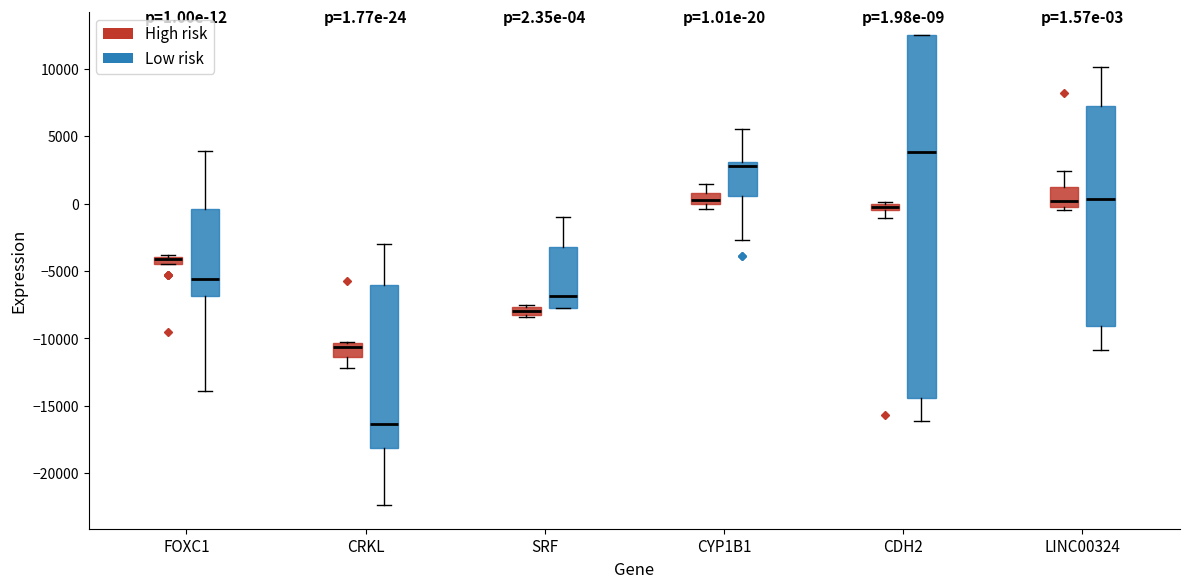

Which box is the tallest, from its lower edge to its upper edge?

CDH2 (Low risk)